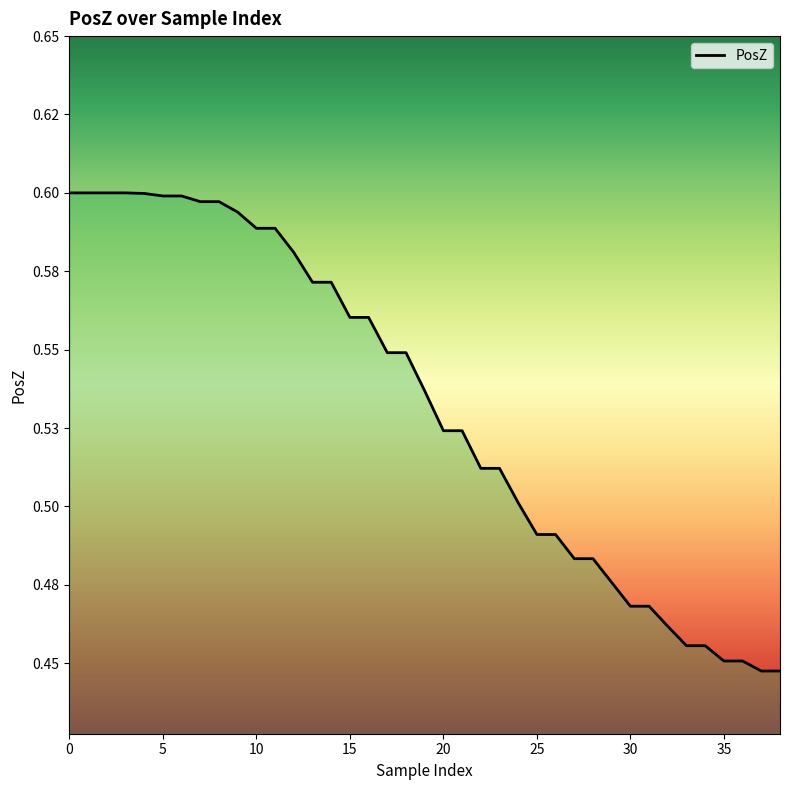

What is the label of the 17th point from the right?

22